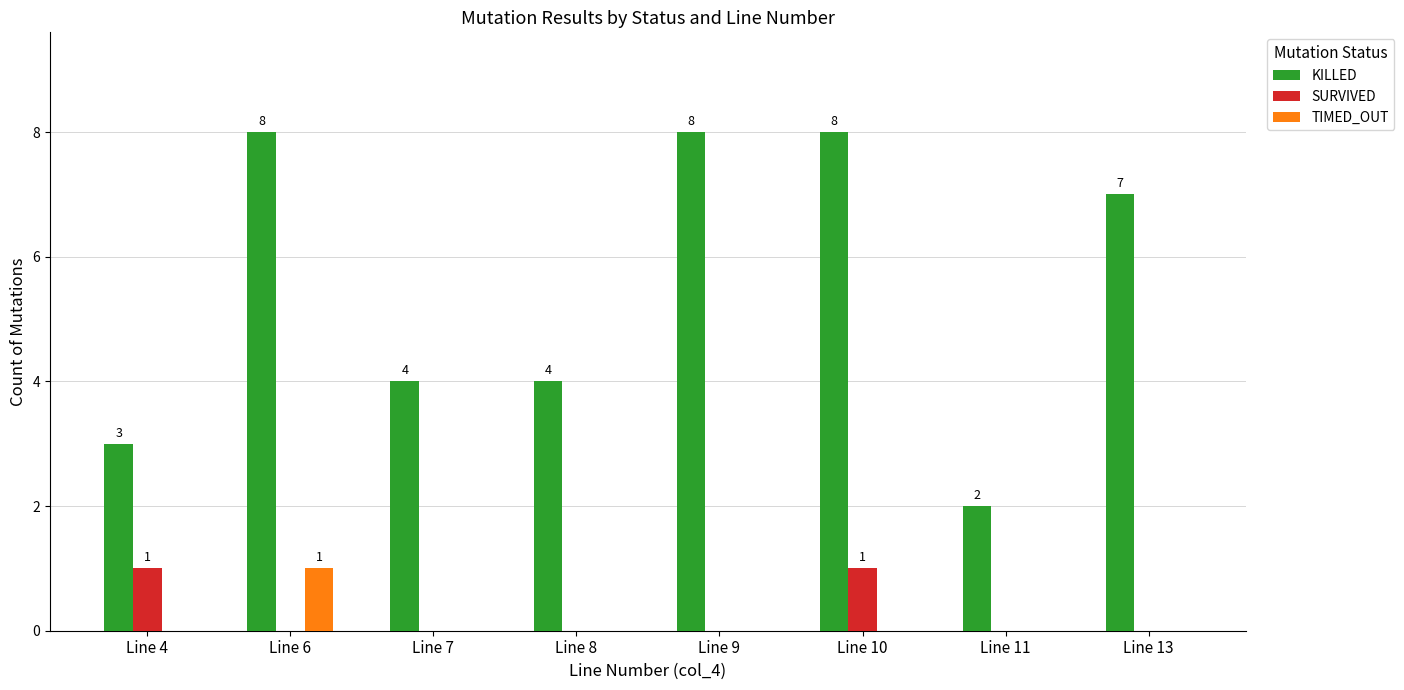

Which category has the highest value in the TIMED_OUT series?

Line 6